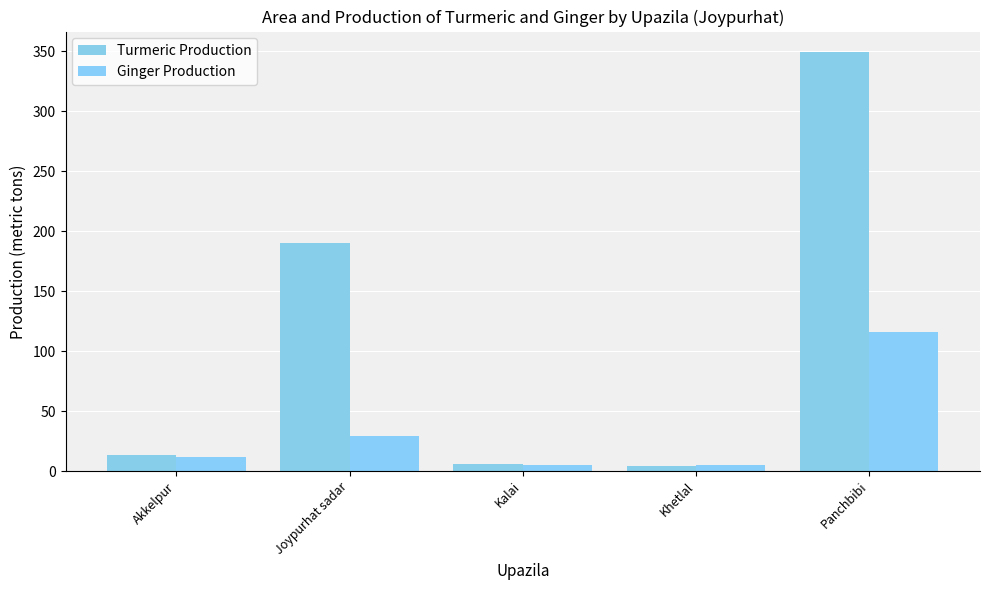

Reading left to right, what are all the values shown in this chart?

Turmeric Production: Akkelpur=13	Joypurhat sadar=190	Kalai=6	Khetlal=4	Panchbibi=349
Ginger Production: Akkelpur=12	Joypurhat sadar=29	Kalai=5	Khetlal=5	Panchbibi=116